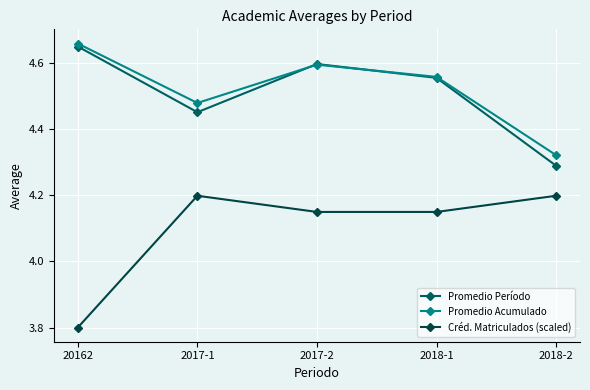

True or false: Promedio Período and Promedio Acumulado intersect in this chart.

True